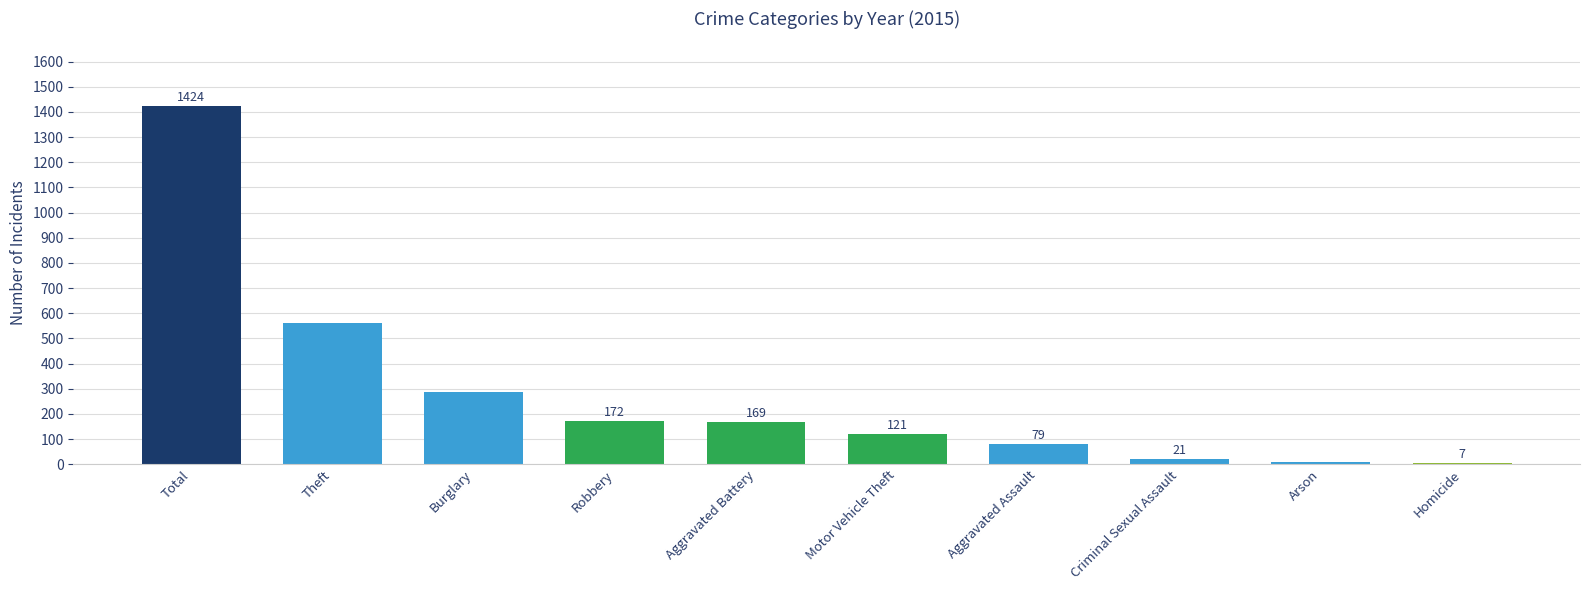

Does the chart contain any negative values?

No